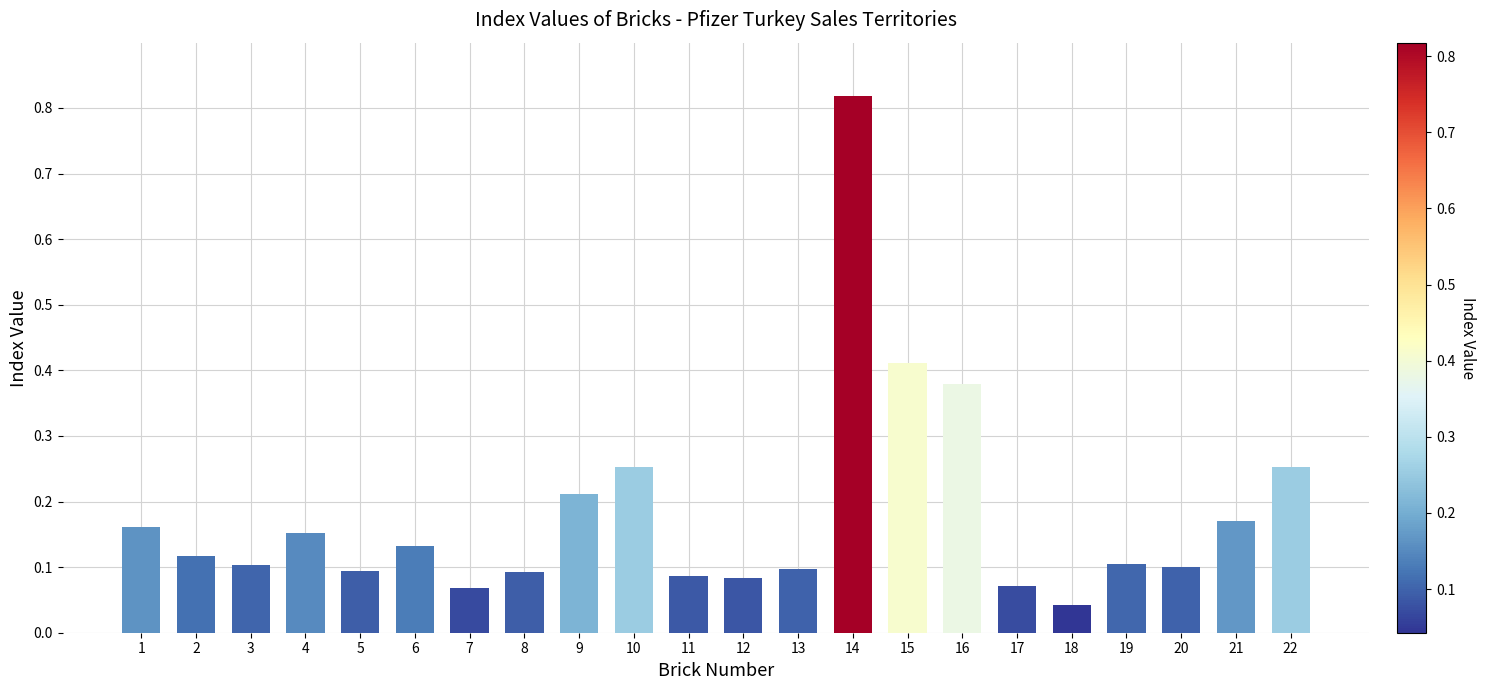

At which category does the chart reach its minimum across all series?

18